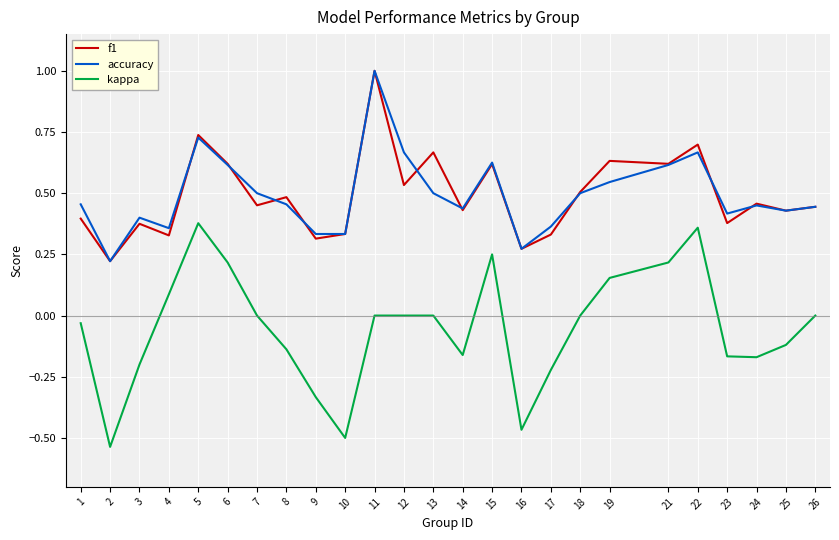

Which series has the widest spread of values?

kappa